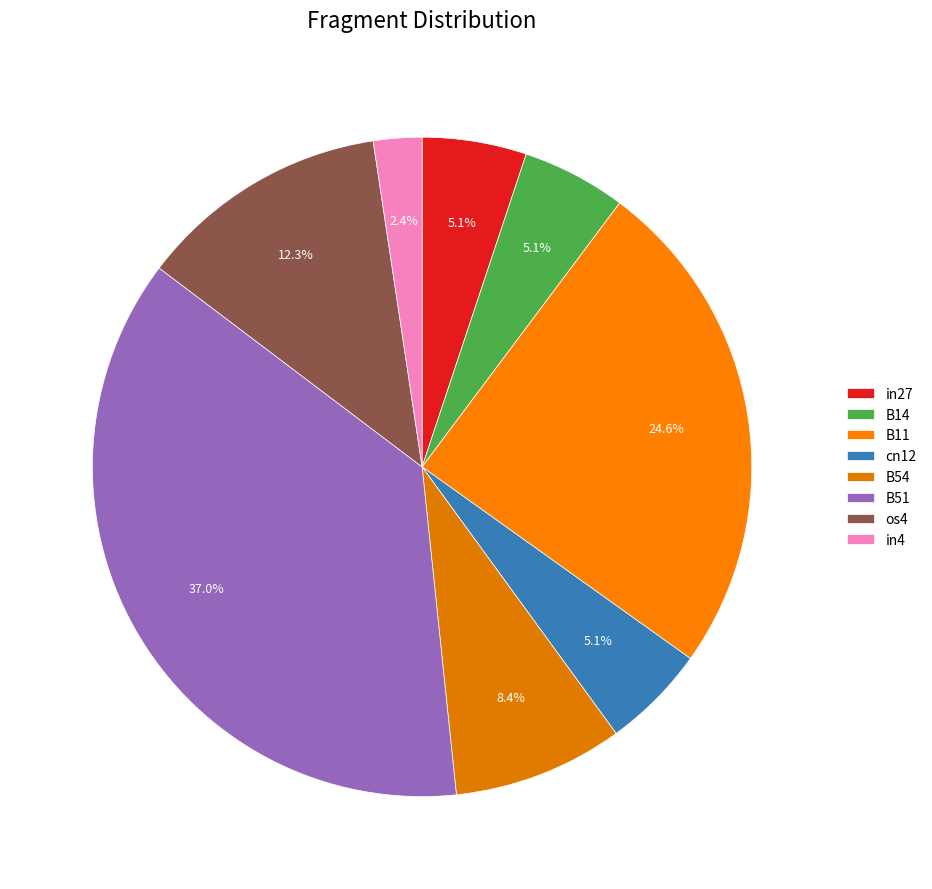

How many segments does this pie chart have?

8